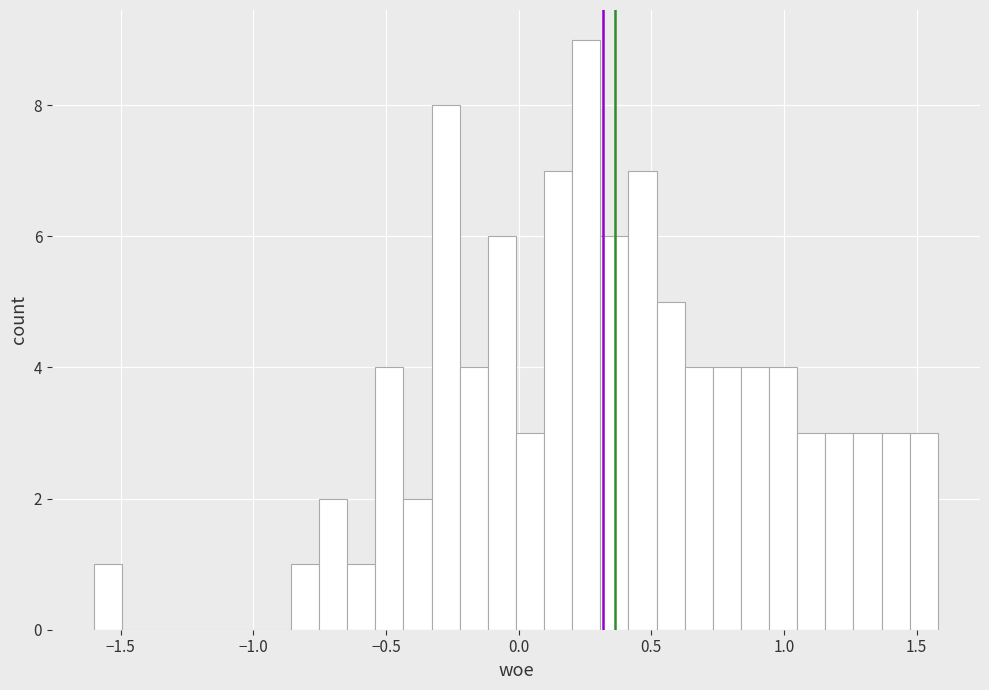

Read against the x-axis, roughly where is the centre of the tallest bar?

0.25